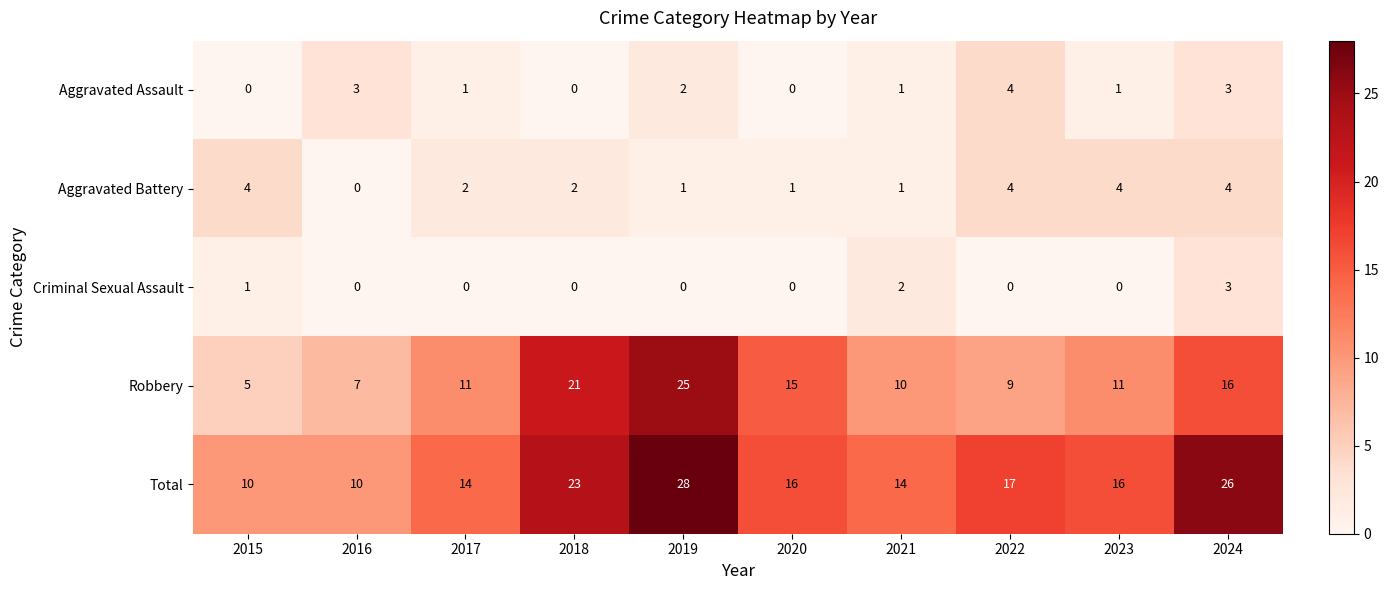

What is the greatest value displayed?

28